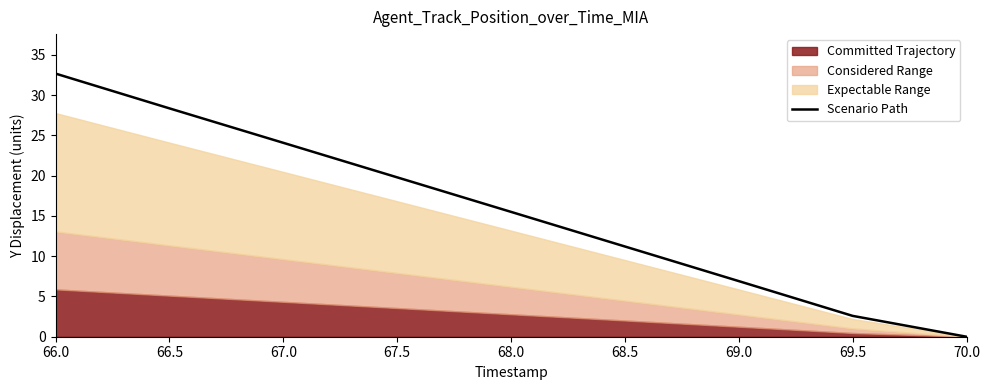

Where does the data first go above 15?

66.0